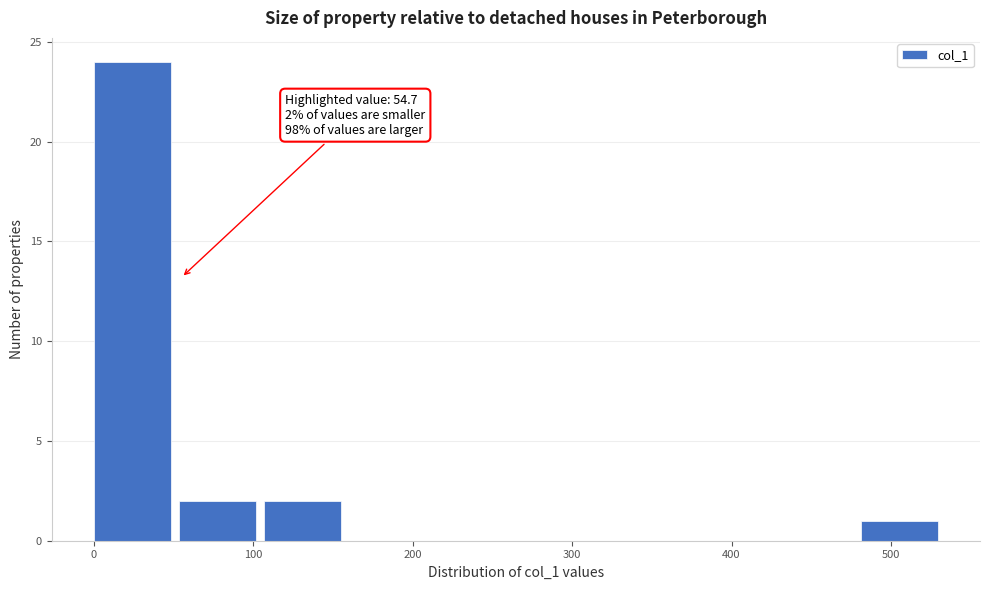

Over which range of the x-axis is the bar tallest?

0 to 50